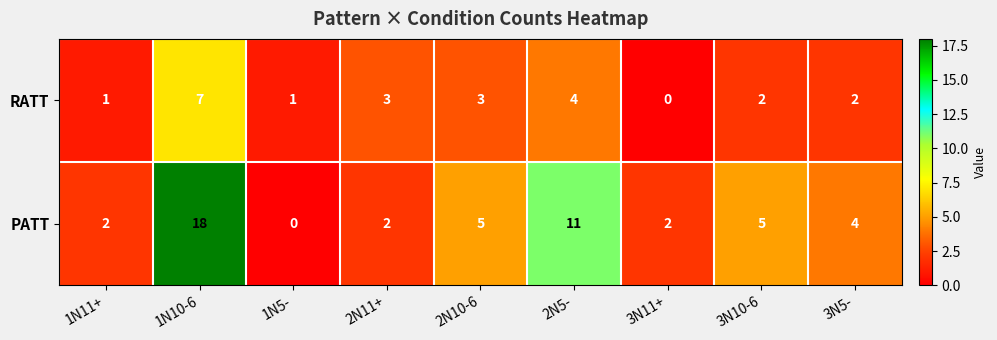

Which series has the widest spread of values?

PATT